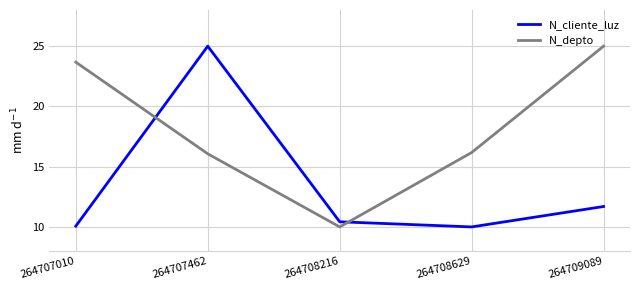

What is the approximate value of N_depto at 264707462?

16.1